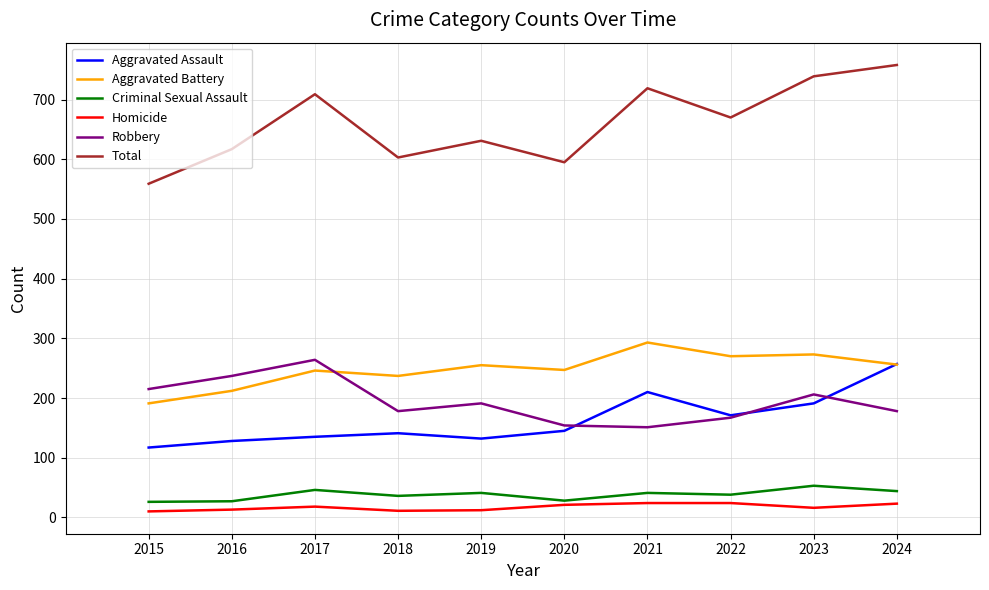

What is the greatest value displayed?

758